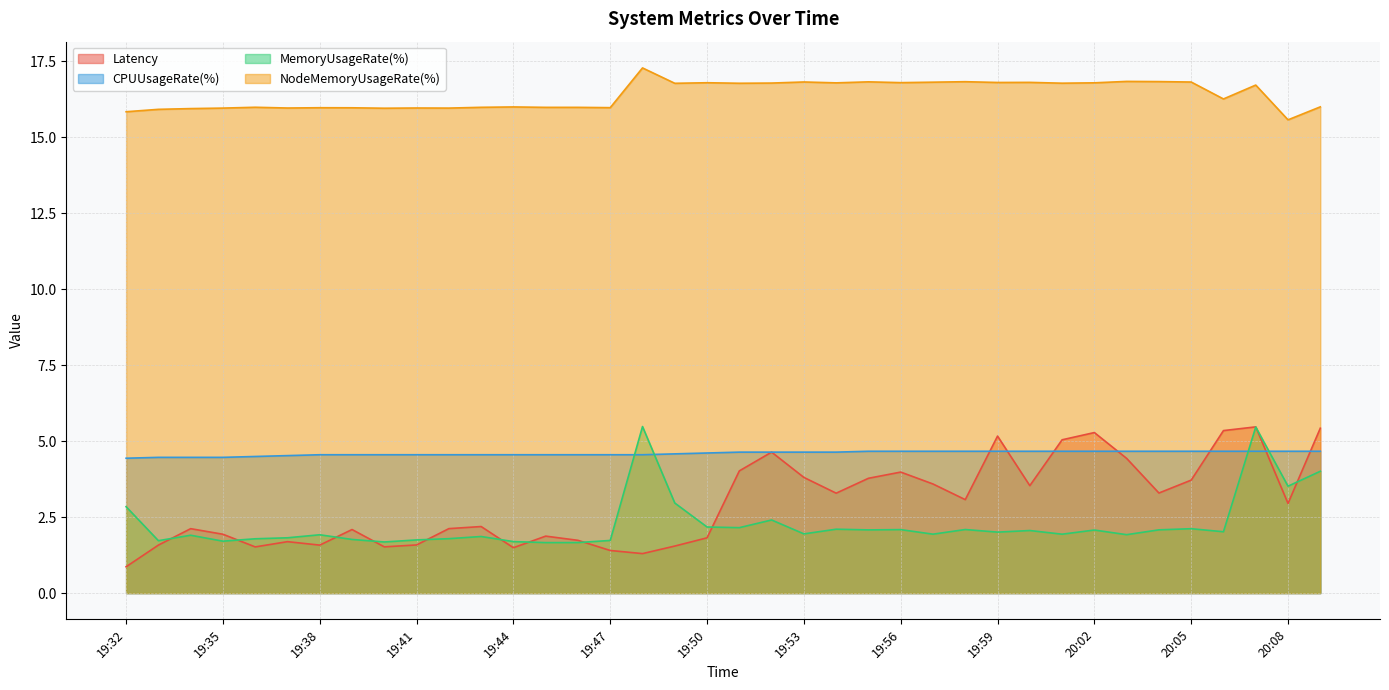

What is the difference between the second highest and second lowest values in the MemoryUsageRate(%) series?

3.8